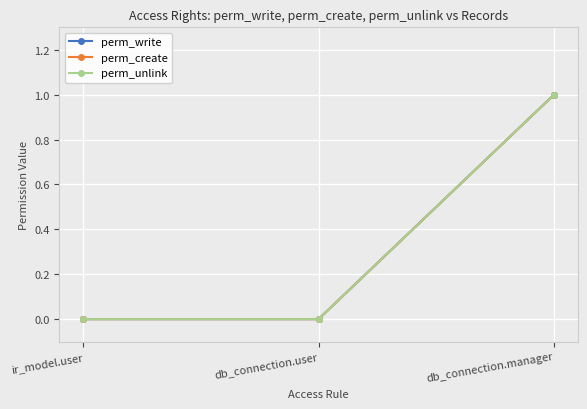

What is the difference between the perm_unlink values at ir_model.user and db_connection.manager?

1